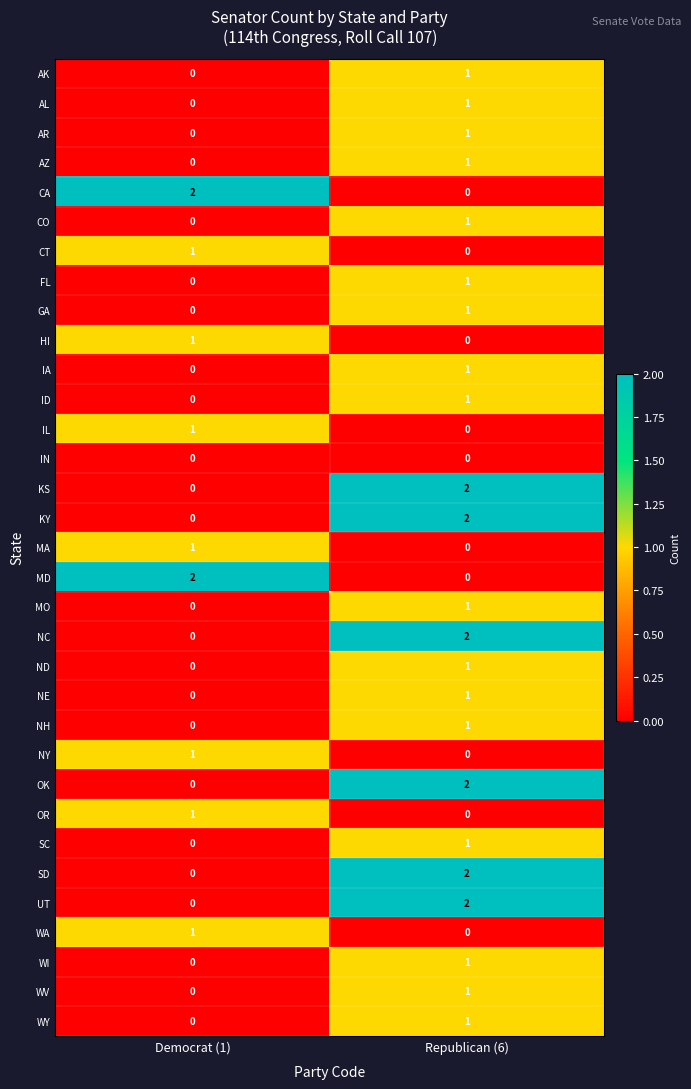

What is the total value across all series at Democrat (1)?

11